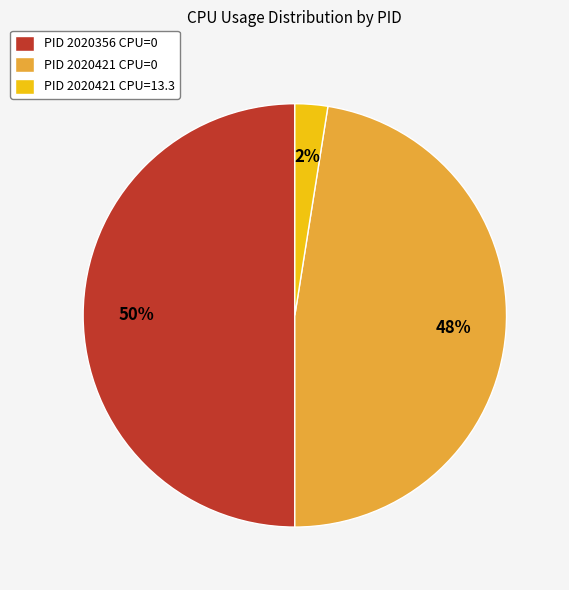

Which has a higher value, PID 2020421 CPU=0 or PID 2020421 CPU=13.3?

PID 2020421 CPU=0